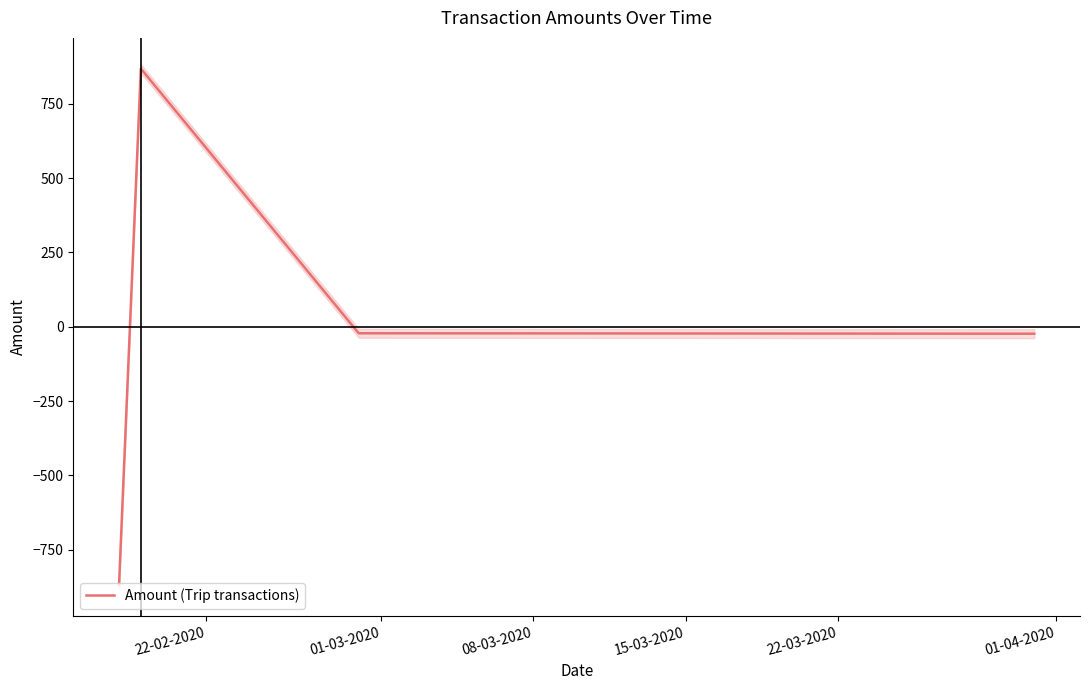

What is the maximum value for Amount (Trip transactions)?

868.2